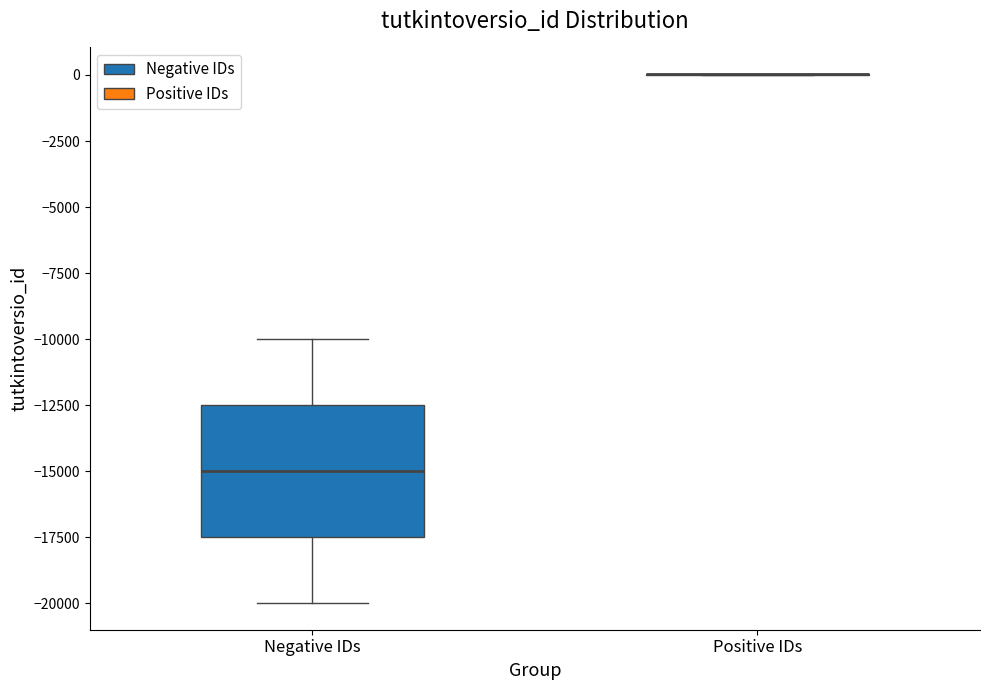

Comparing the boxes themselves (not the whiskers), which one is the tallest?

Negative IDs